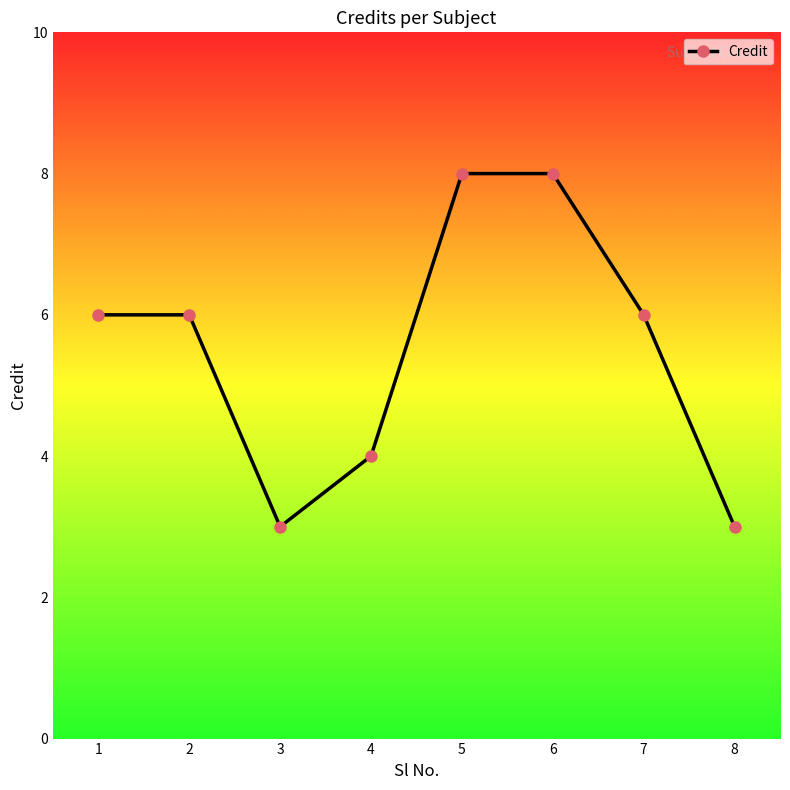

Count the number of data series in this chart.

1